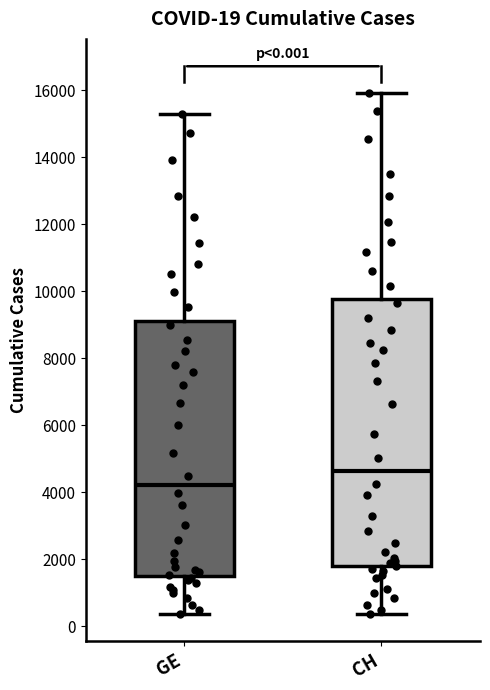

Which box is the tallest, from its lower edge to its upper edge?

CH